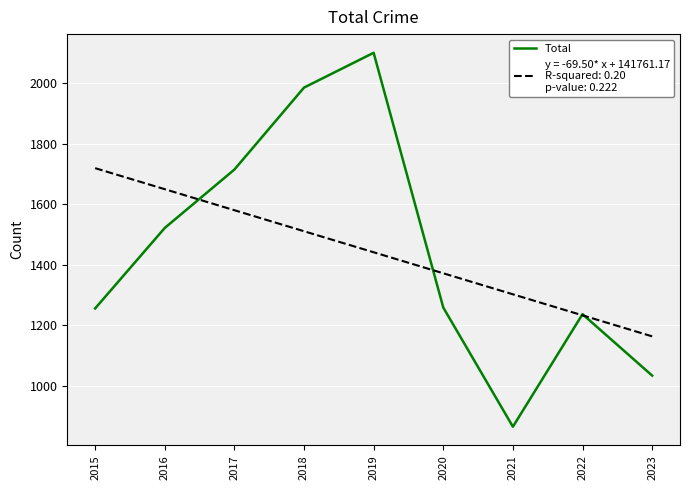

What is the total value across all series at 2018?

3495.2